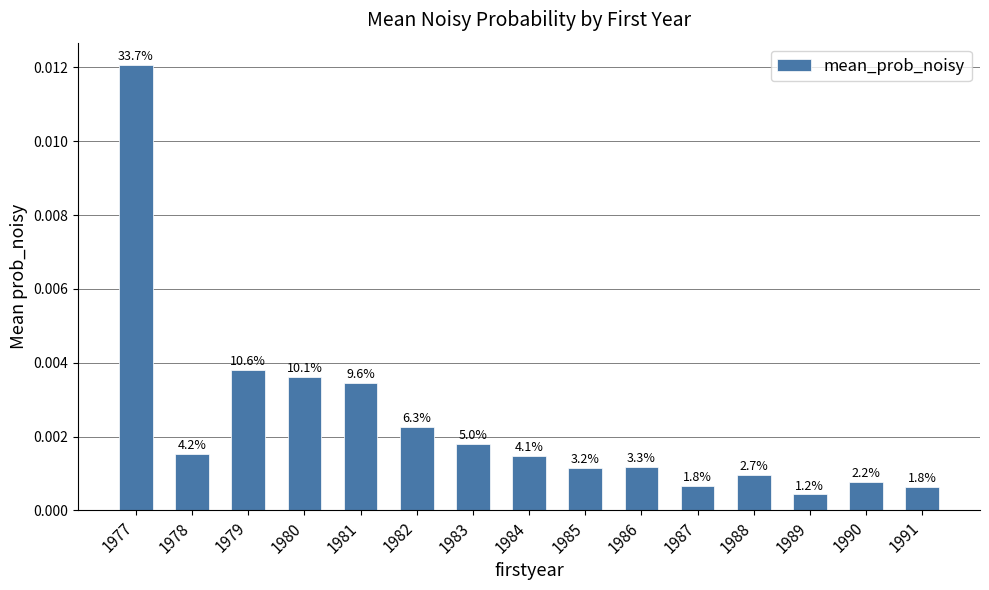

How many bars are there in total?

15